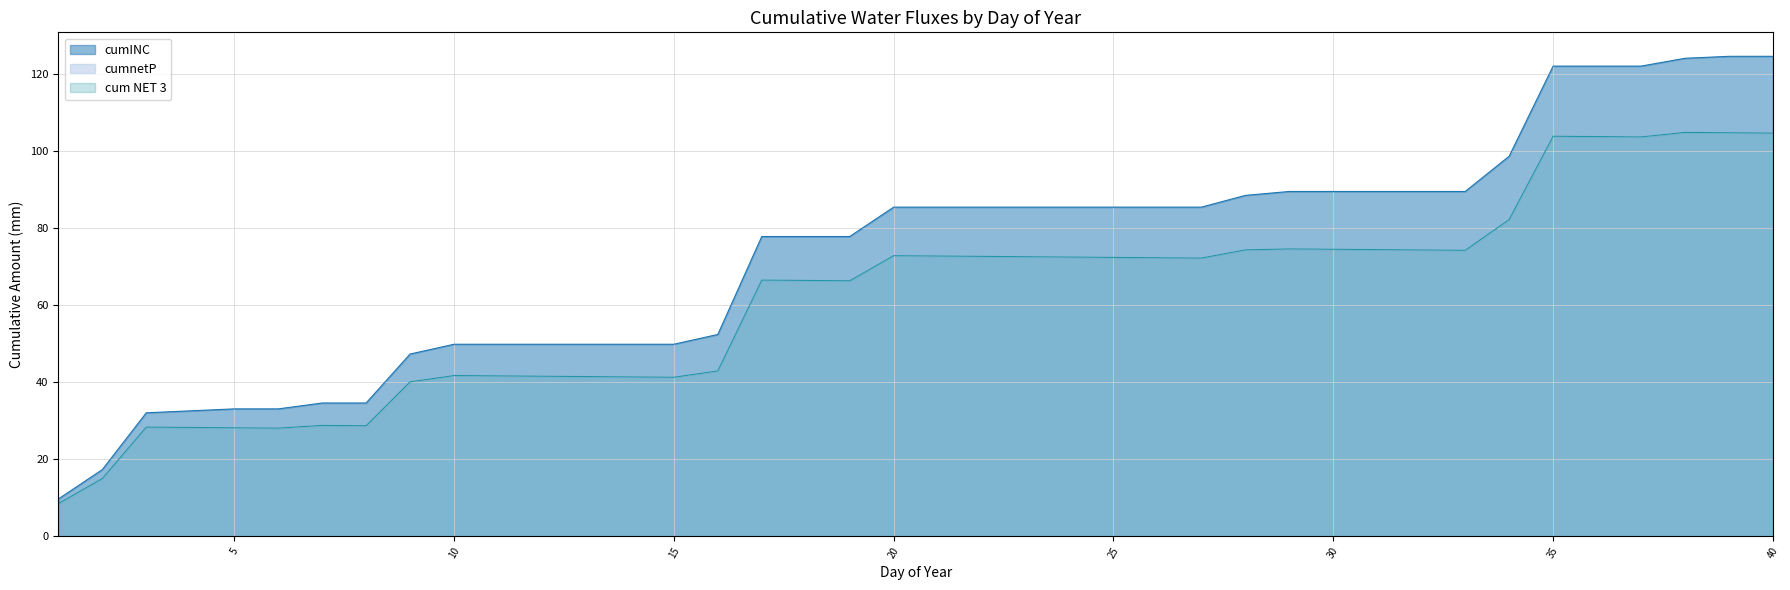

Which has a higher value, 32 or 11?

32